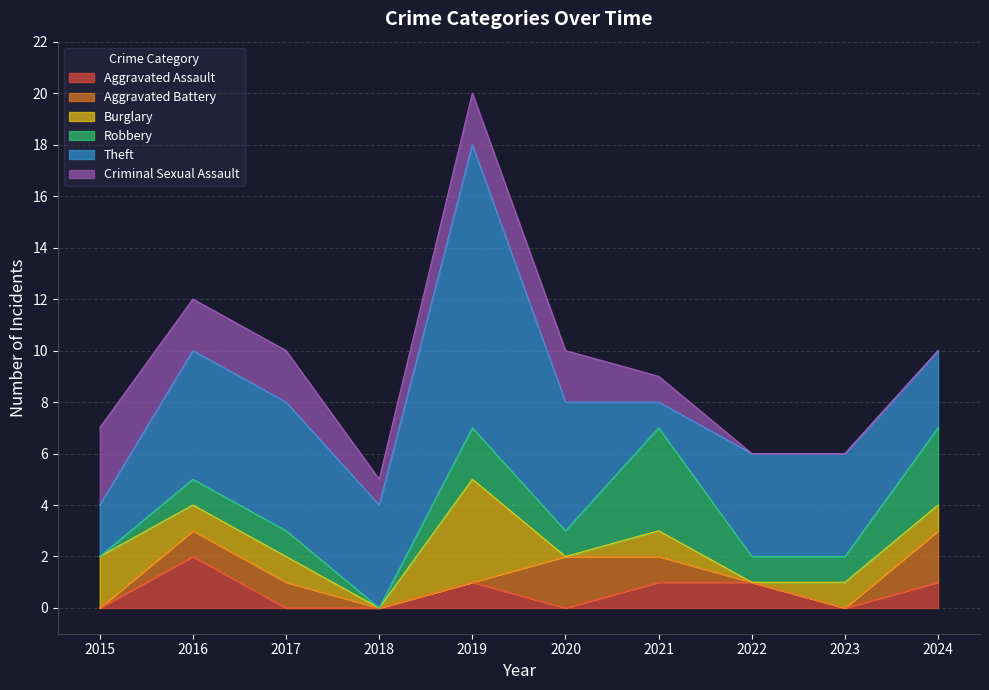

Which series has the largest range (max minus min)?

Theft